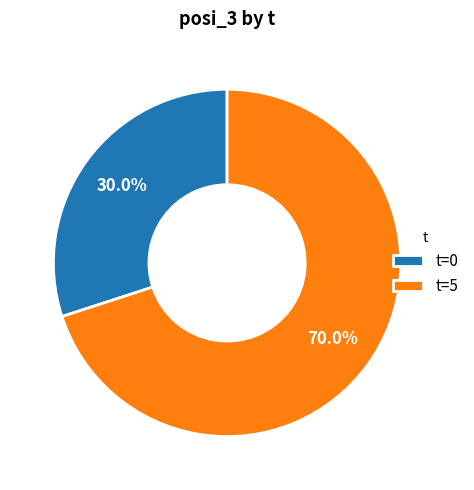

Which category accounts for the majority?

t=5